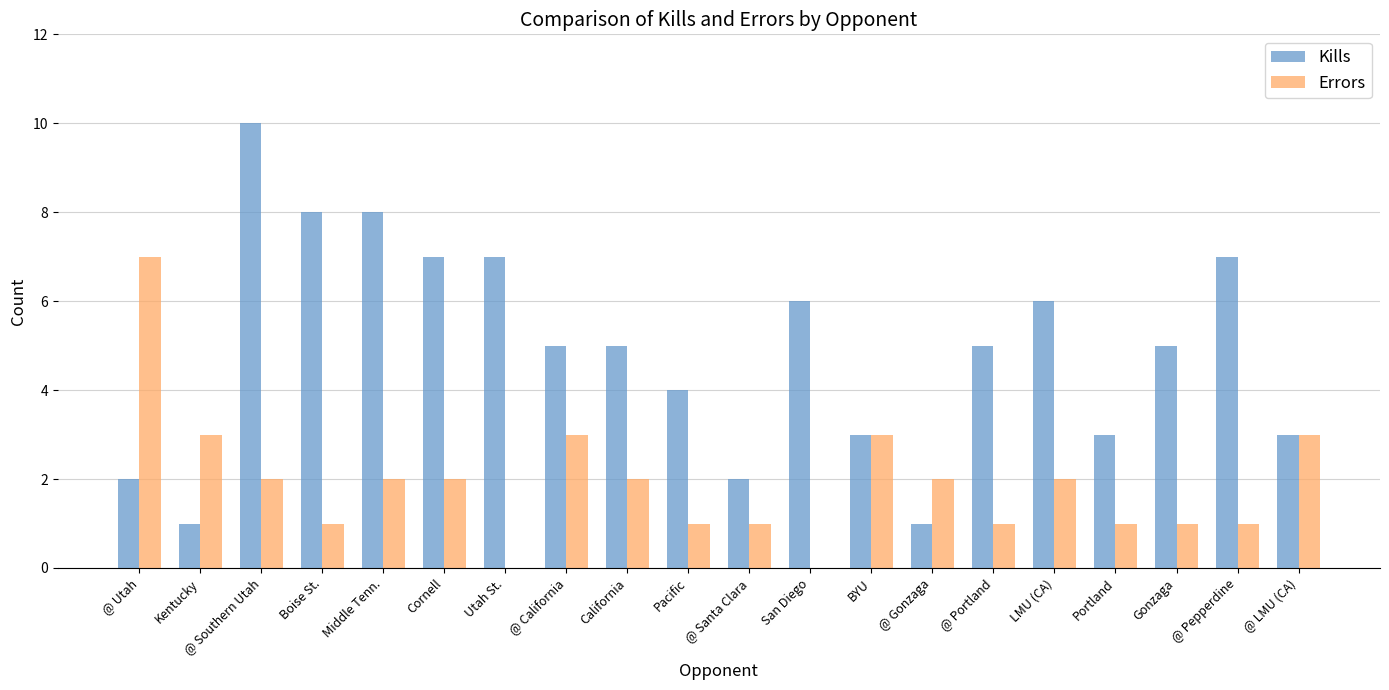

What is the sum of the Kills values at @ Portland and LMU (CA)?

11